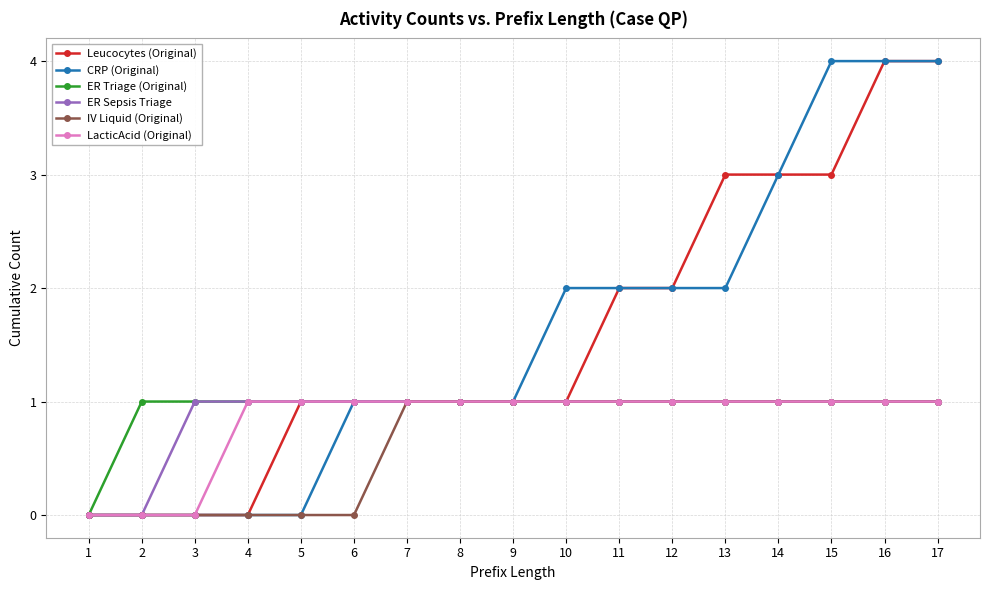

What is the sum of all LacticAcid (Original) values?

14